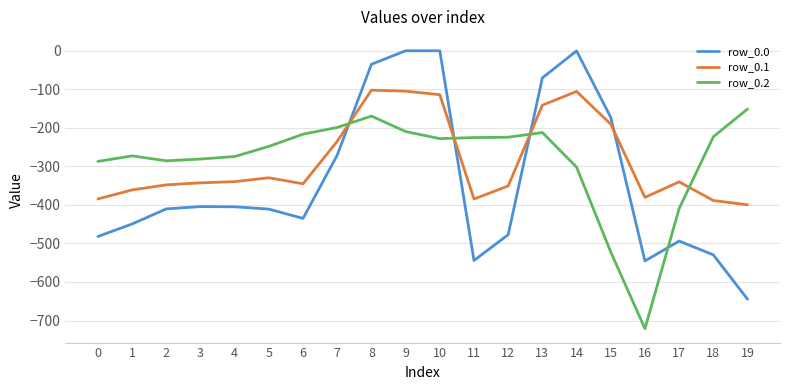

Which series has the largest range (max minus min)?

row_0.0